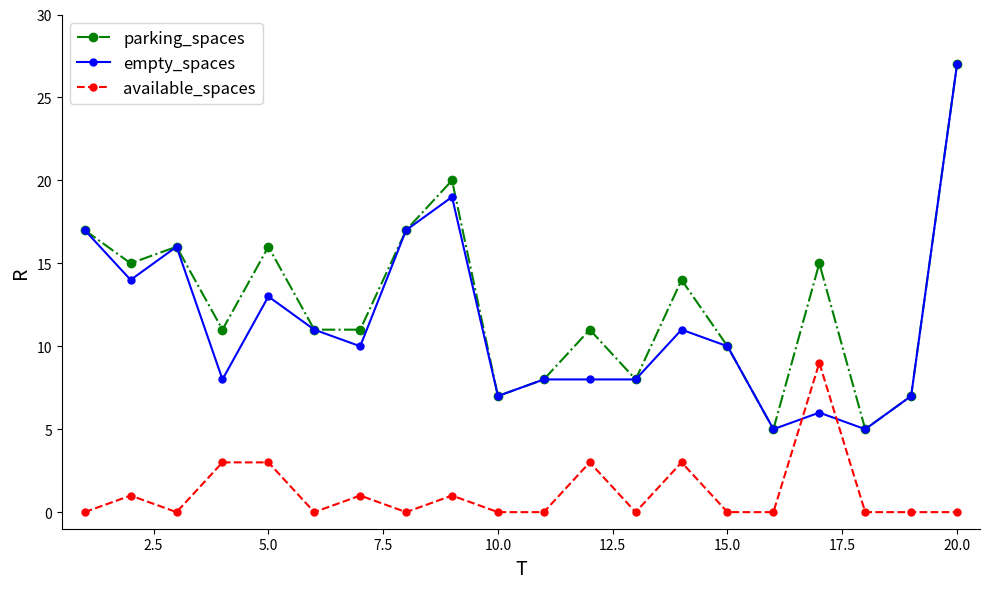

What is the average value of the available_spaces series?

1